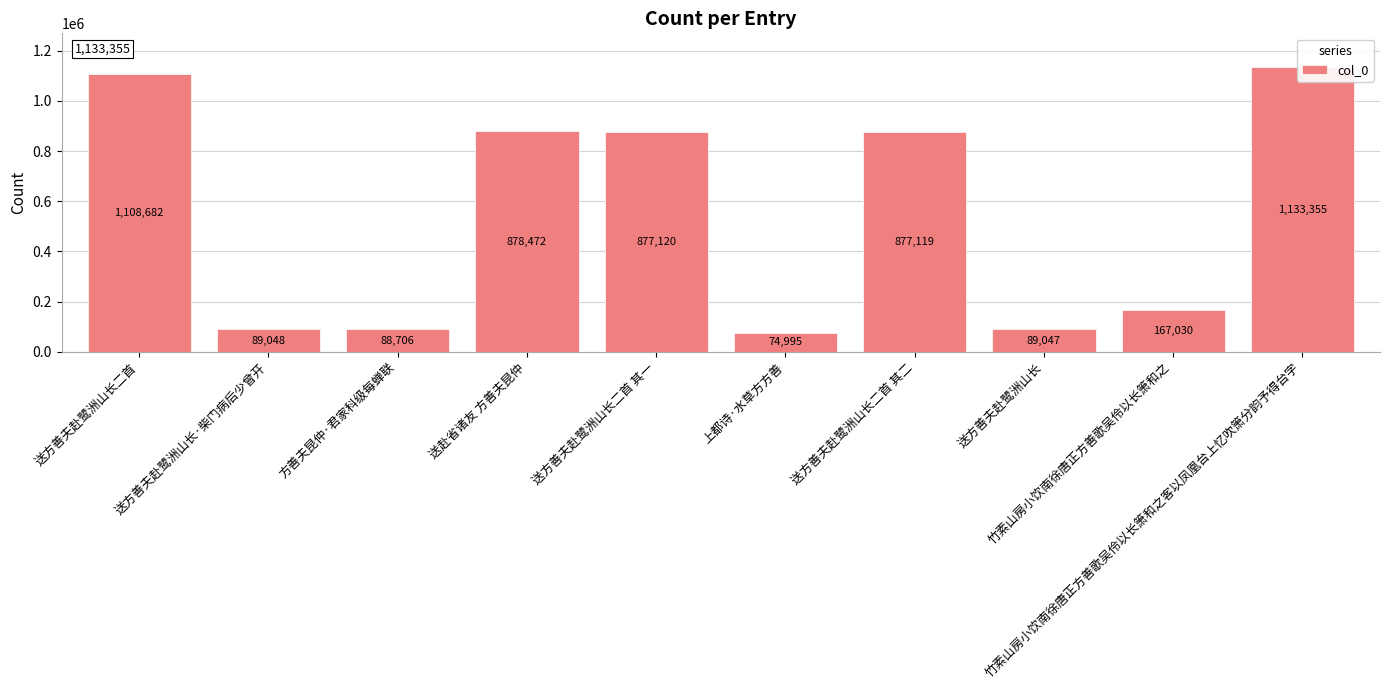

At which category does the chart reach its minimum across all series?

上都诗·水草方方善